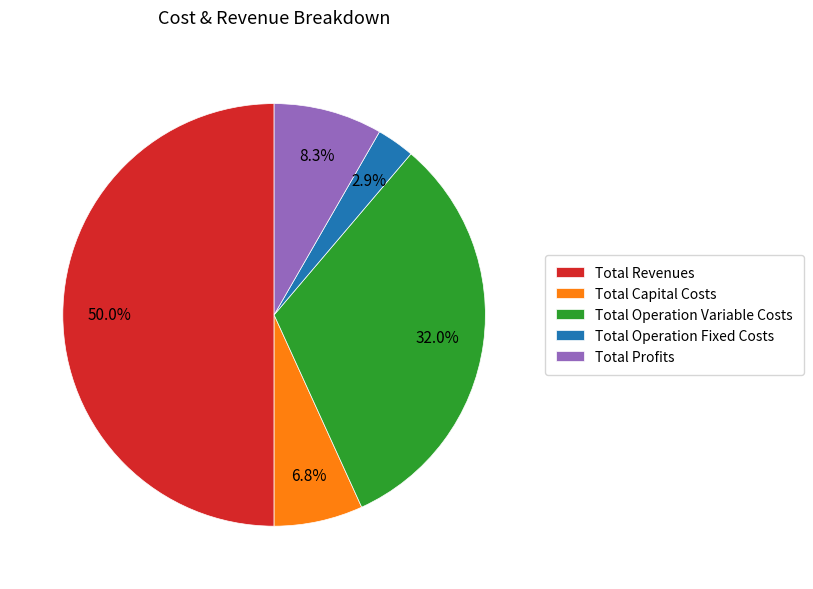

To the nearest percent, what is the difference between the largest and smallest slice percentages?

47%